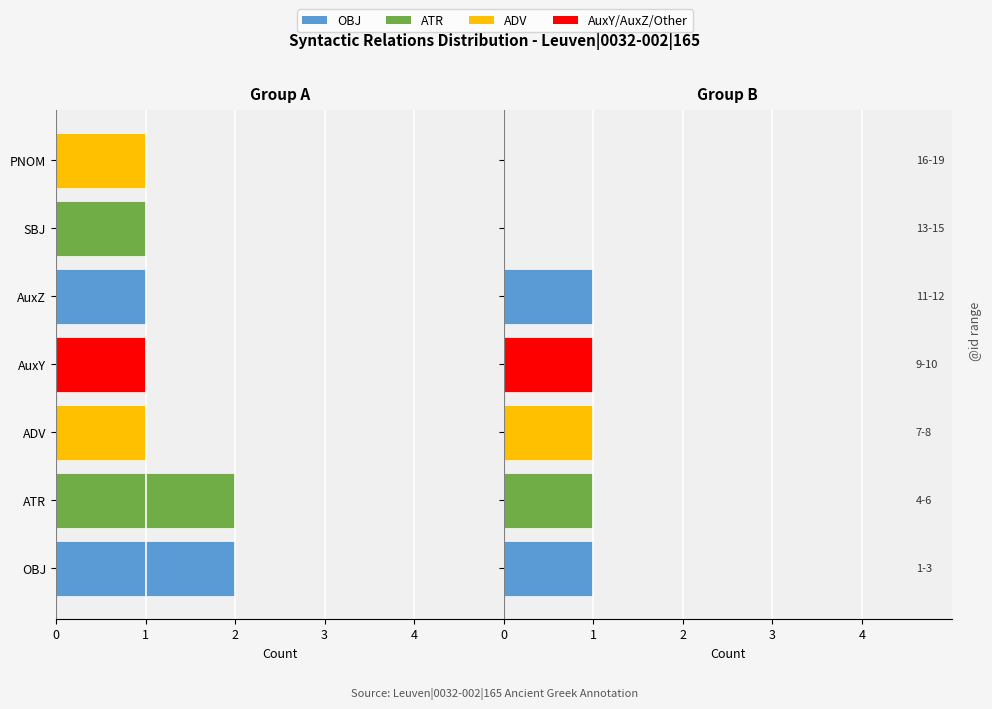

Is it true that the value at ATR is 2?

False